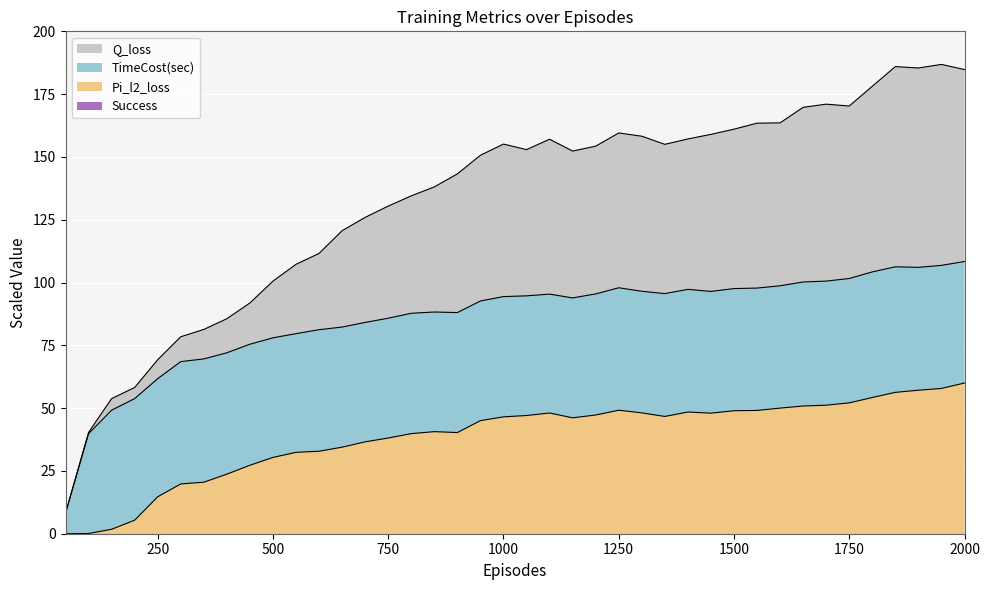

In Q_loss, how many points are lower than both neighbors (excluding endpoints)?

5